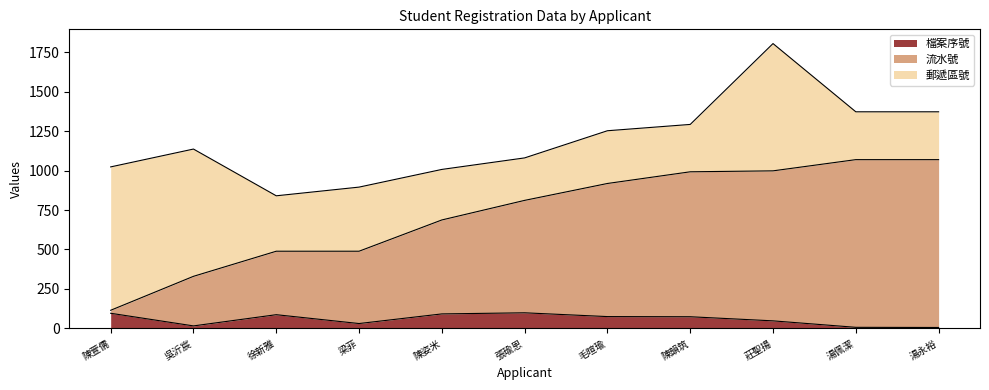

Which series has the largest range (max minus min)?

流水號